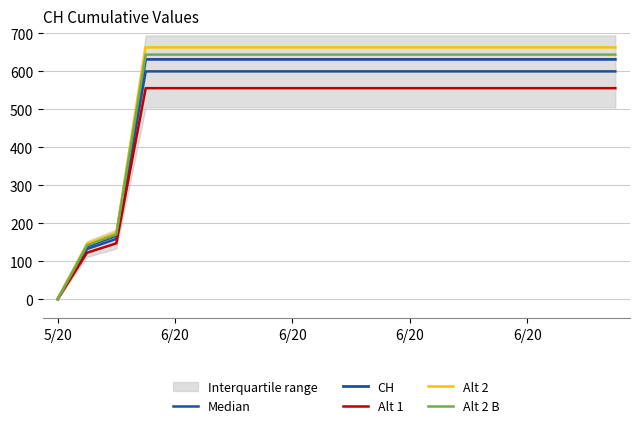

What is the label of the 19th point from the right?

6/20